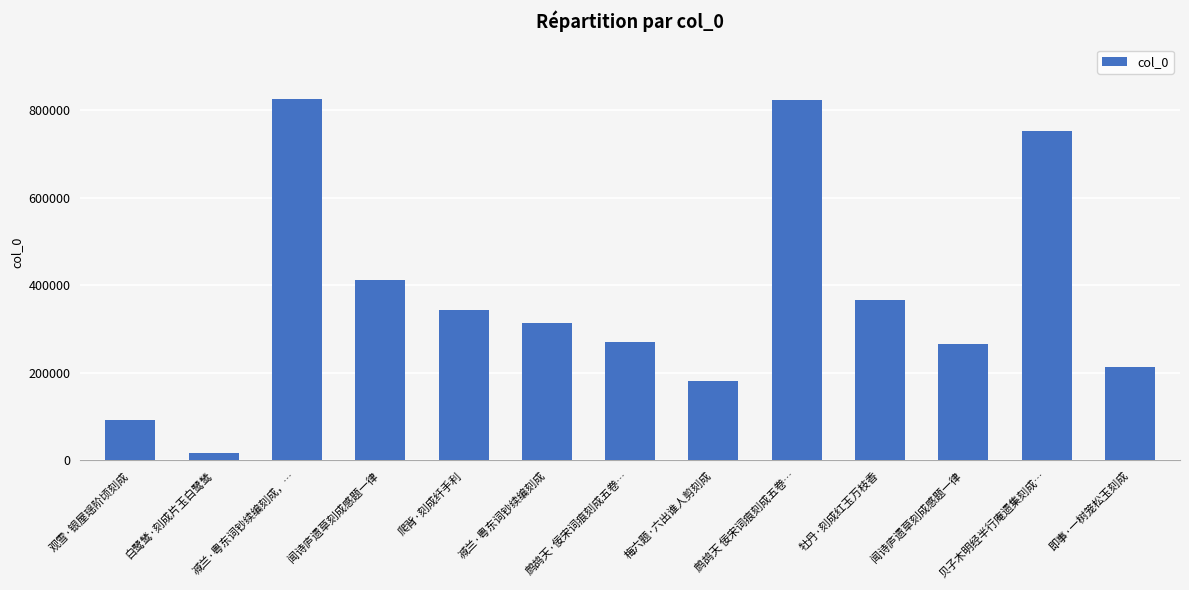

Reading left to right, what are all the values shown in this chart?

91513	16385	826414	411677	342834	313224	269858	182210	823518	366245	265990	751324	214253